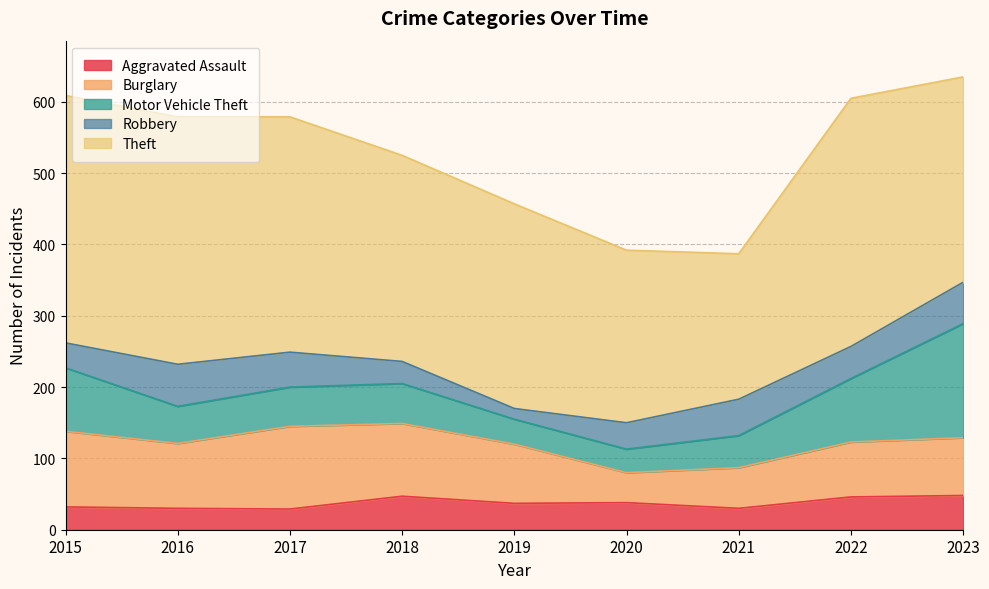

True or false: Robbery has a value of 37 at 2020.

True